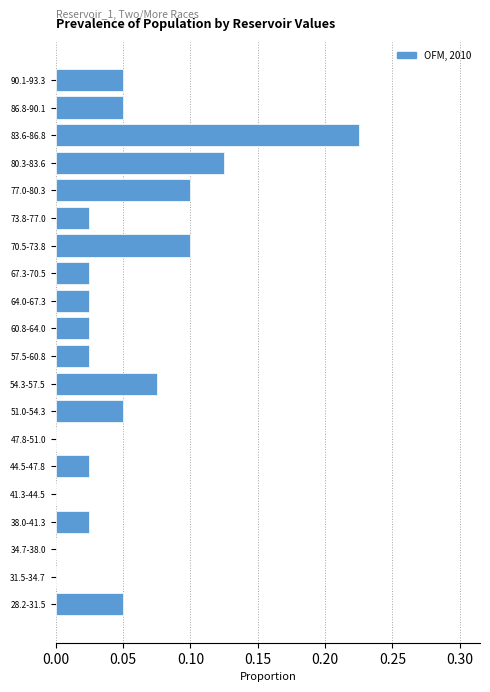

Which has a higher value, 90.1-93.3 or 57.5-60.8?

90.1-93.3